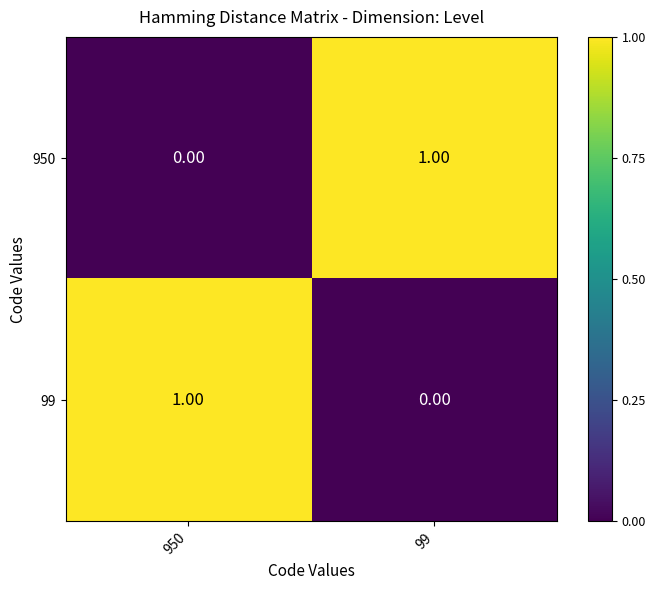

At 99, list the series in order from largest to smallest.

950, 99